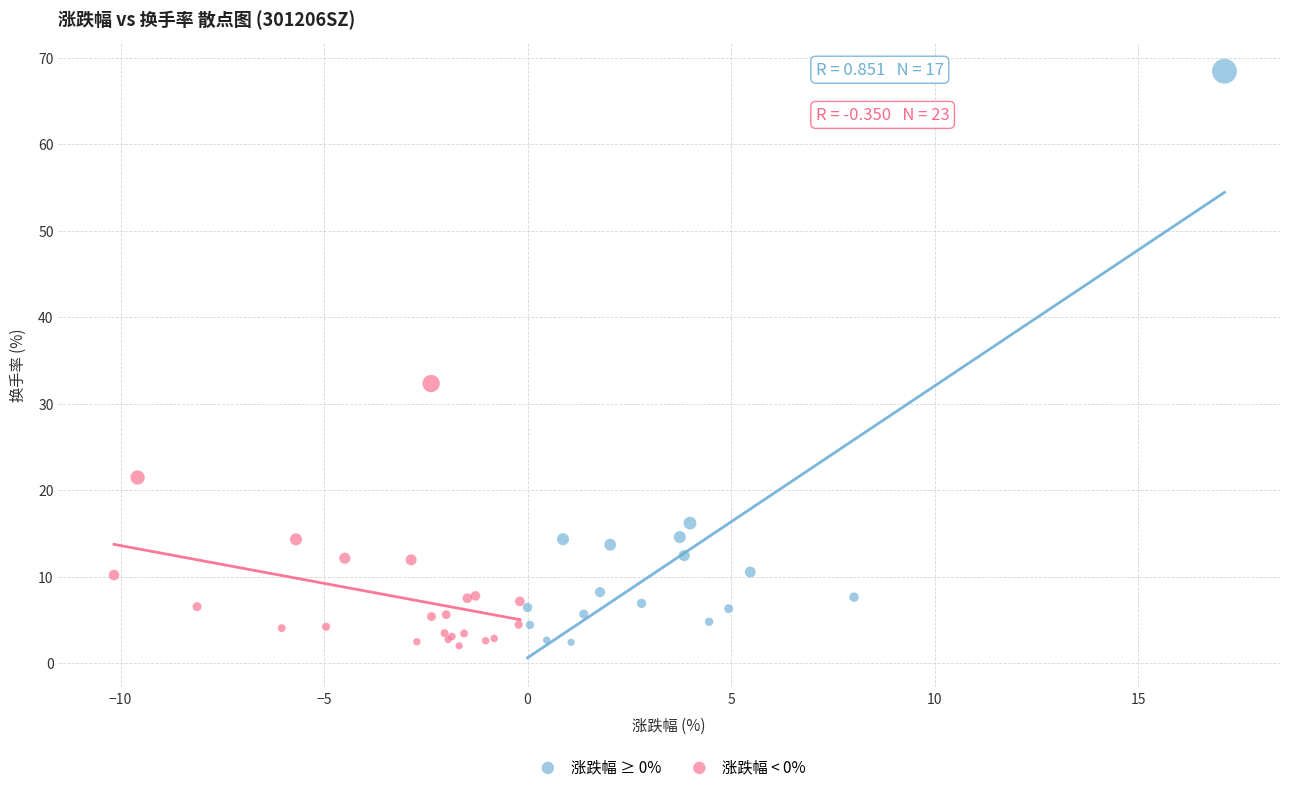

Which series reaches the maximum Y coordinate?

涨跌幅 ≥ 0%